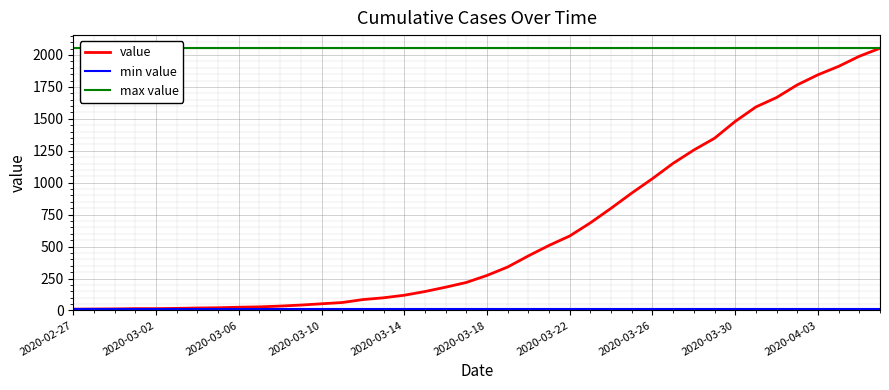

What is the value of the 18th point from the left?

148